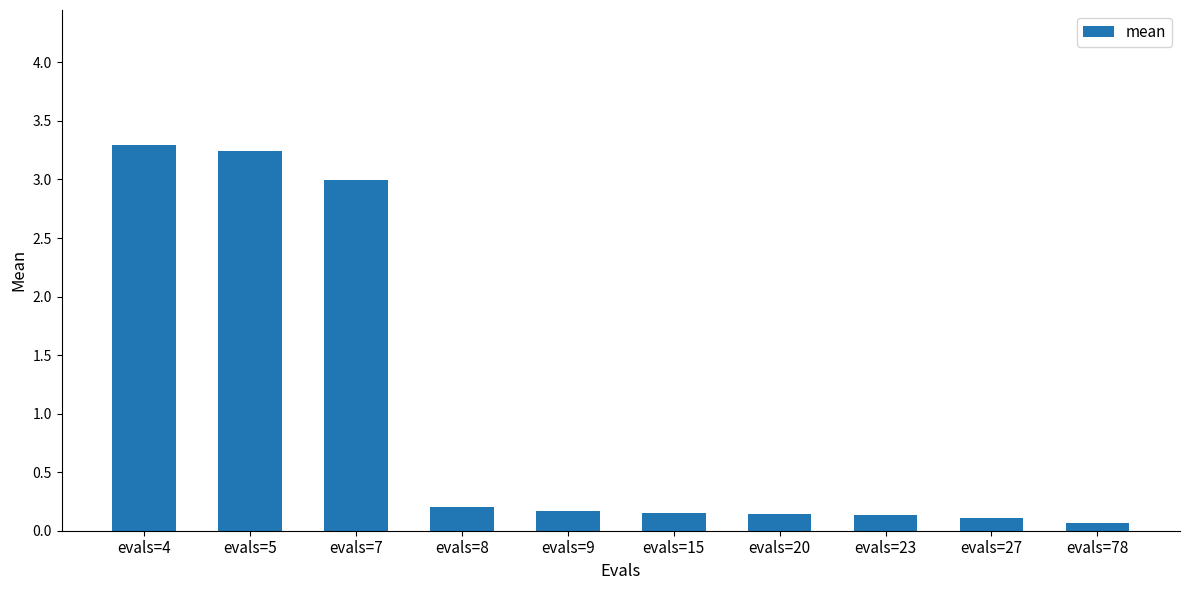

Does the chart contain stacked bars?

No